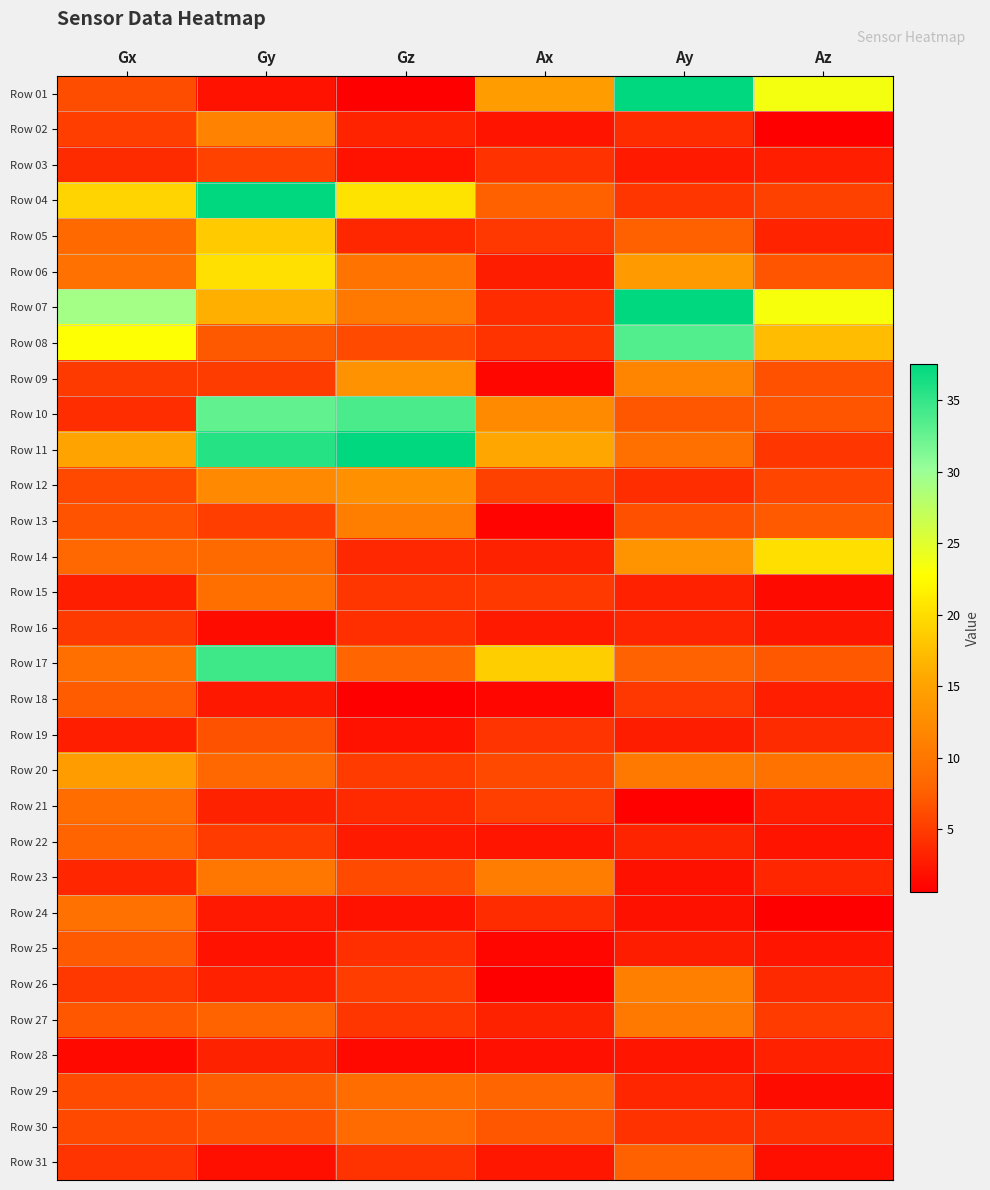

At Az, list the series in order from largest to smallest.

Row 01, Row 07, Row 14, Row 08, Row 20, Row 13, Row 17, Row 06, Row 10, Row 09, Row 12, Row 04, Row 27, Row 11, Row 30, Row 19, Row 26, Row 23, Row 05, Row 28, Row 18, Row 21, Row 03, Row 16, Row 25, Row 22, Row 31, Row 29, Row 15, Row 02, Row 24